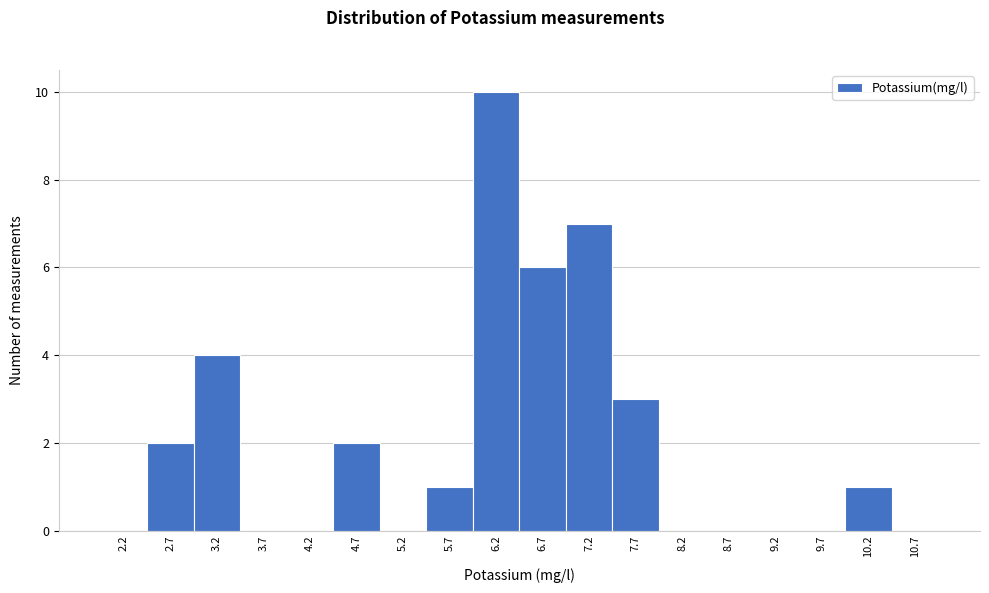

Reading left to right, what are all the values shown in this chart?

2.2=0	2.7=2	3.2=4	3.7=0	4.2=0	4.7=2	5.2=0	5.7=1	6.2=10	6.7=6	7.2=7	7.7=3	8.2=0	8.7=0	9.2=0	9.7=0	10.2=1	10.7=0